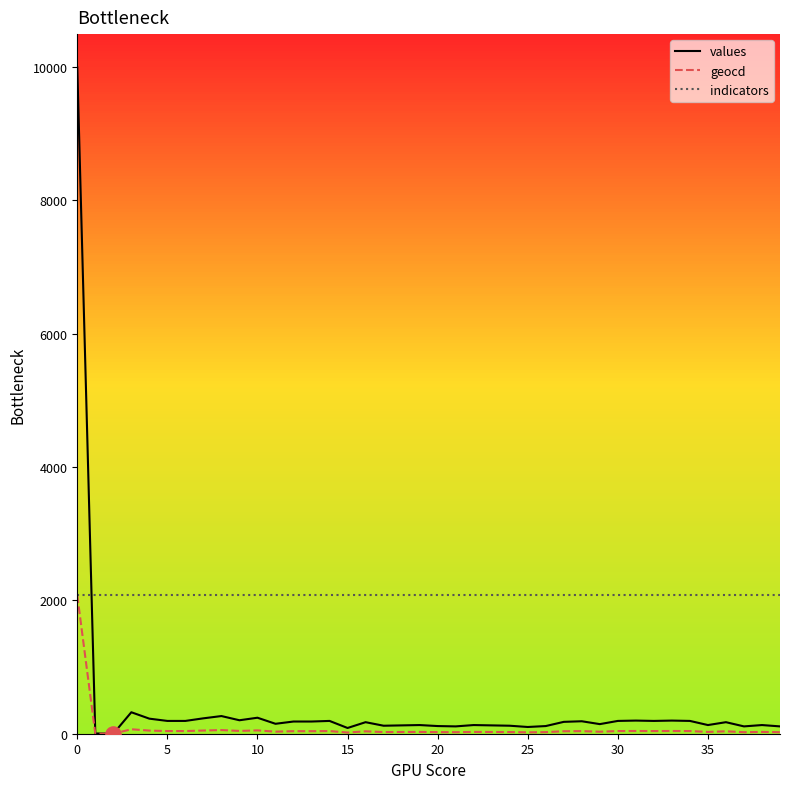

Which series has the largest total across all categories?

indicators